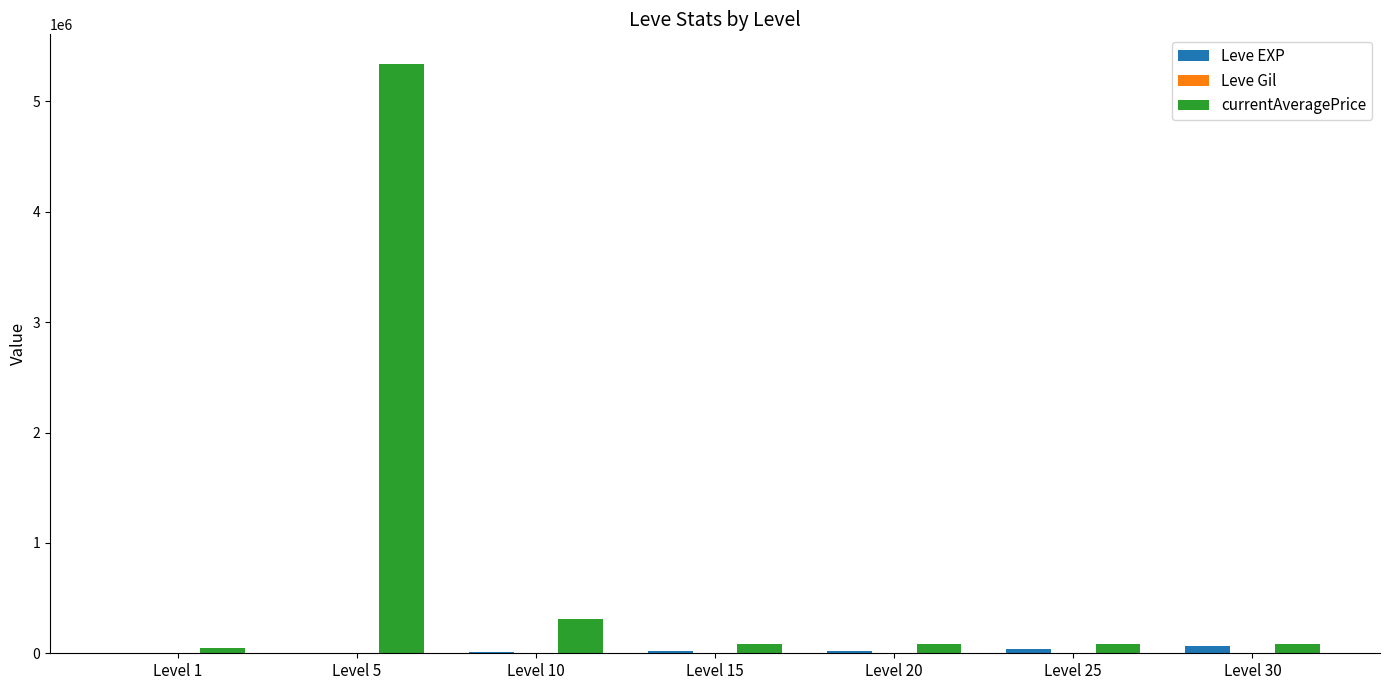

Which series has the largest total across all categories?

currentAveragePrice